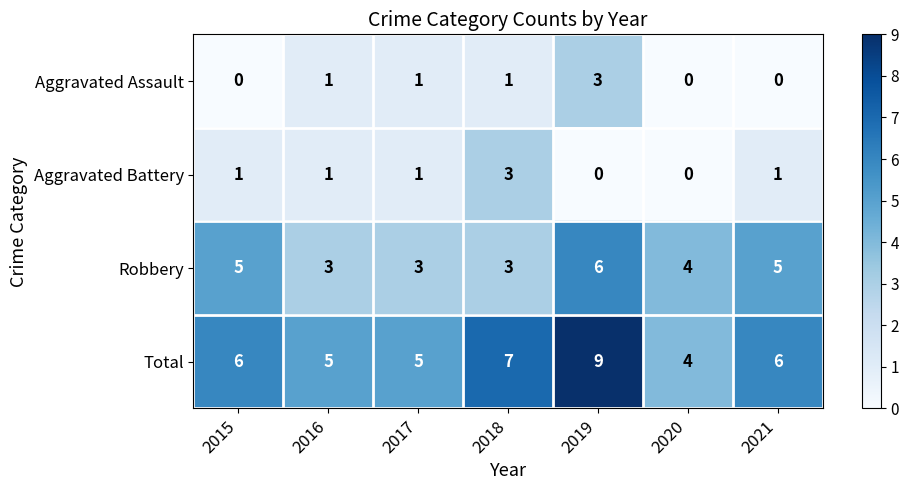

Count the number of categories in the chart.

7